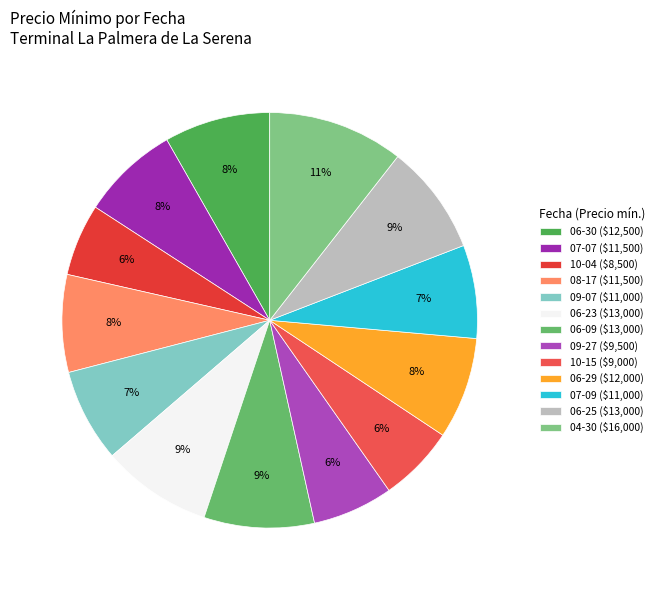

How many slices are in this pie chart?

13